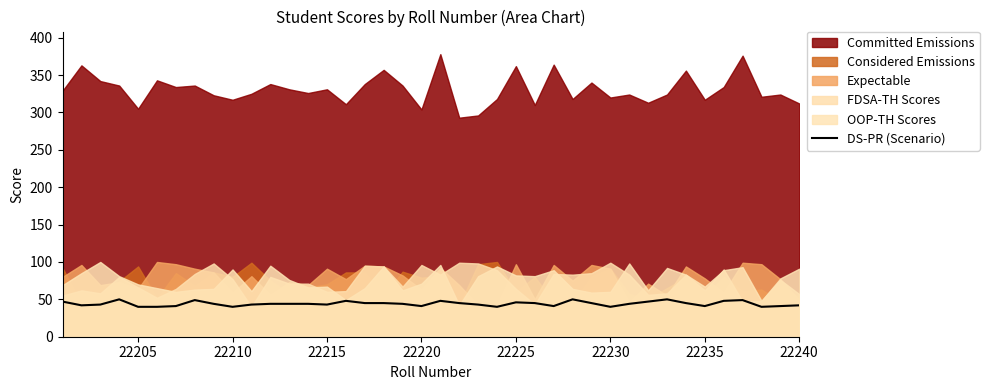

Is it true that DS-PR (Scenario) equals 42 at 22240?

True